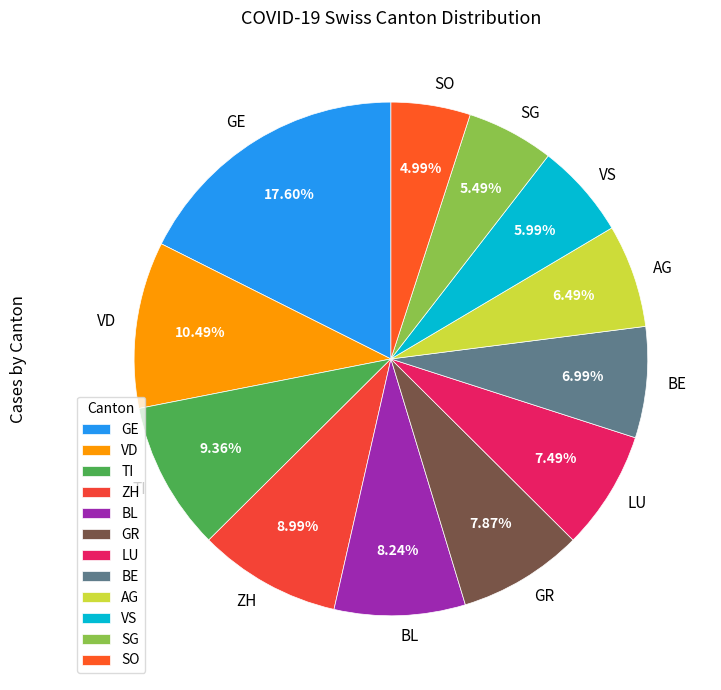

The GE slice represents 11% of the pie. True or false?

False